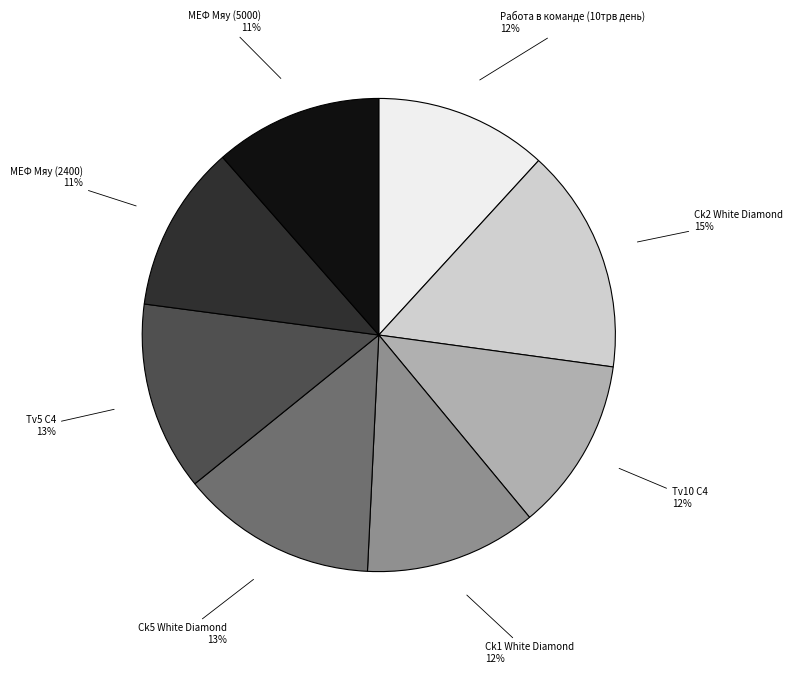

Does Ck2 White Diamond account for over 50% of the chart?

No